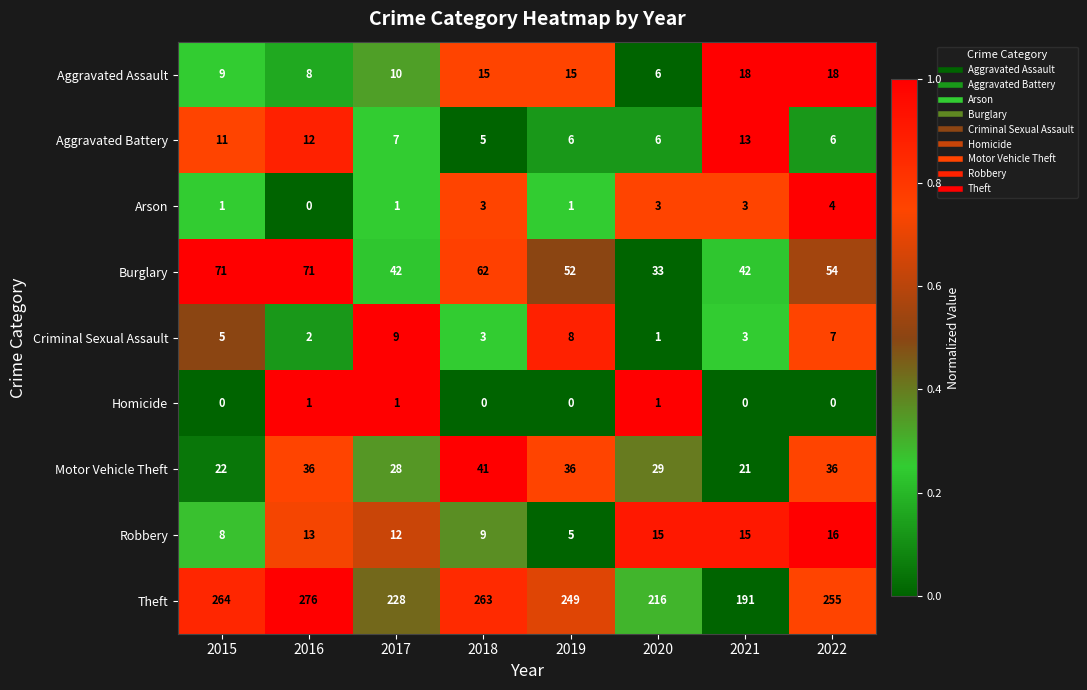

Rank the series at 2016 from lowest to highest value.

Arson, Homicide, Criminal Sexual Assault, Aggravated Assault, Aggravated Battery, Robbery, Motor Vehicle Theft, Burglary, Theft